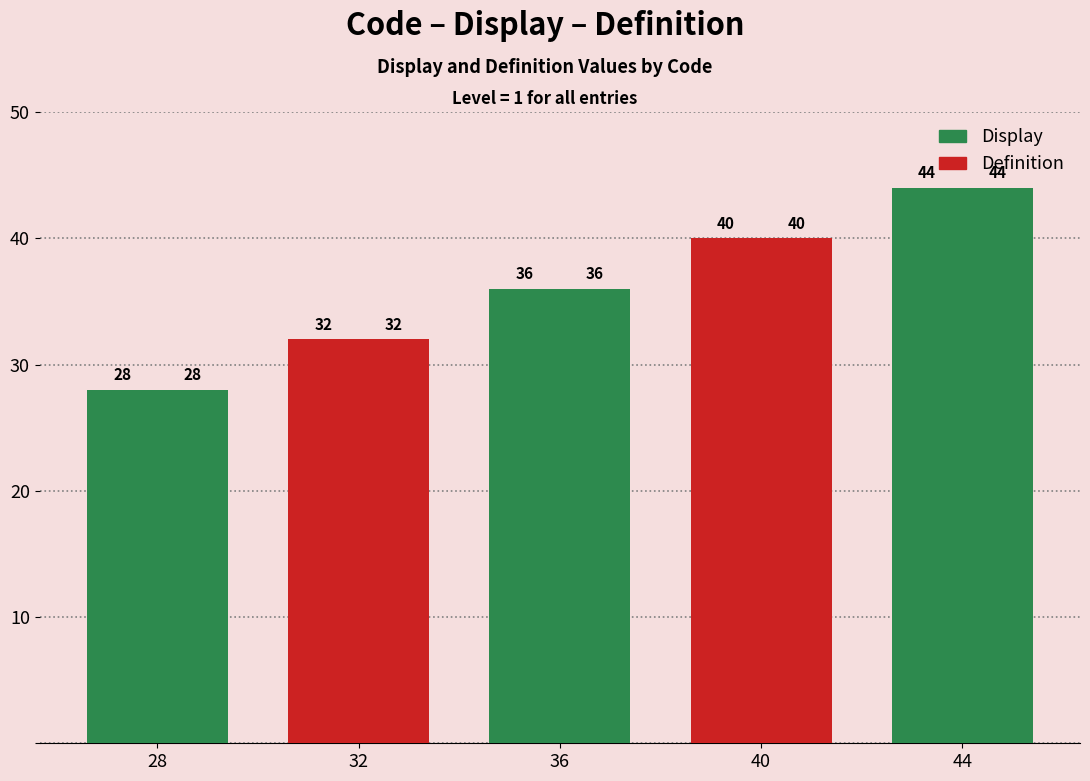

Is it true that Display equals 32 at 32?

True